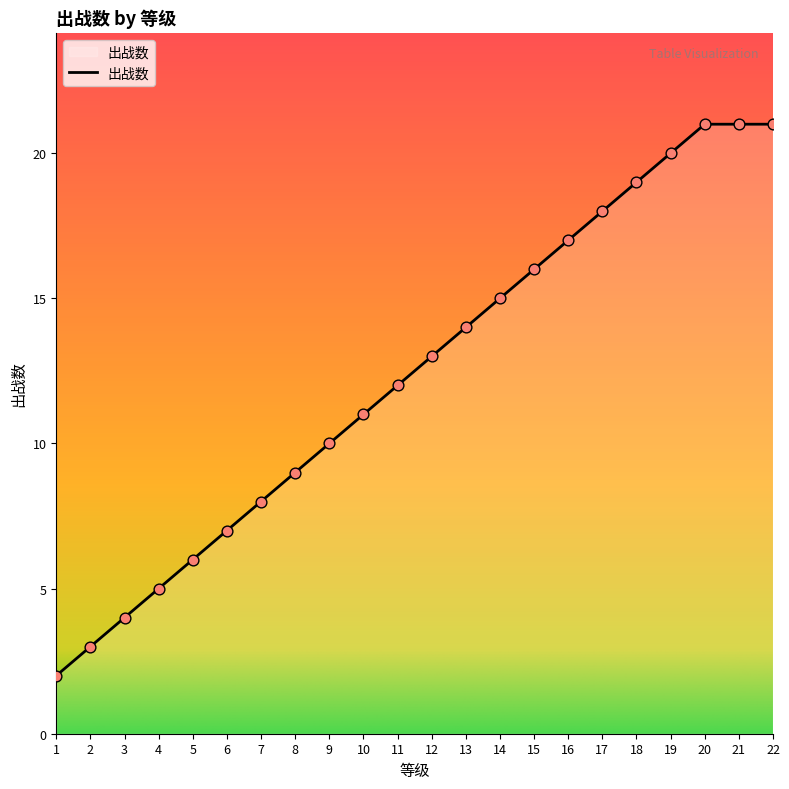

Approximately how many times larger is the value at 17 compared to 12?

1.4